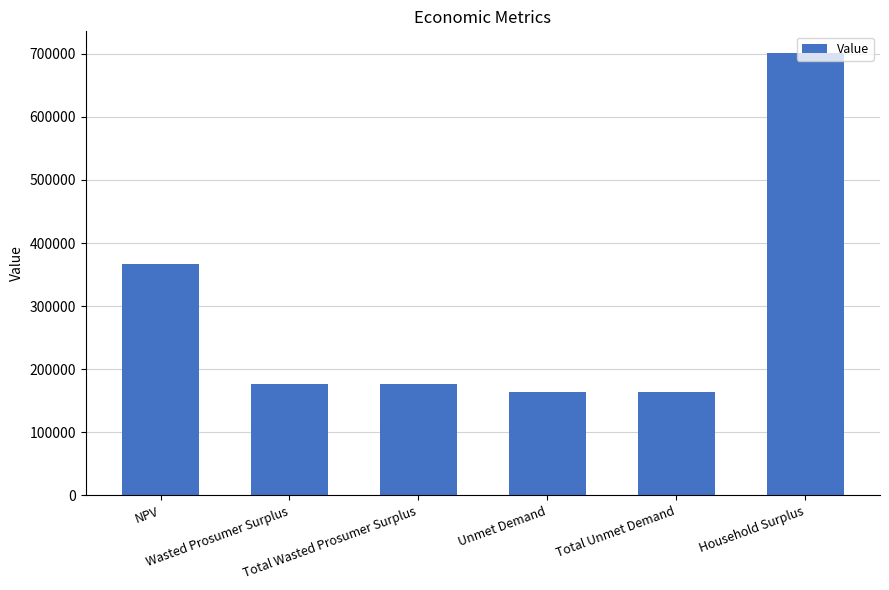

How many bars are there in total?

6